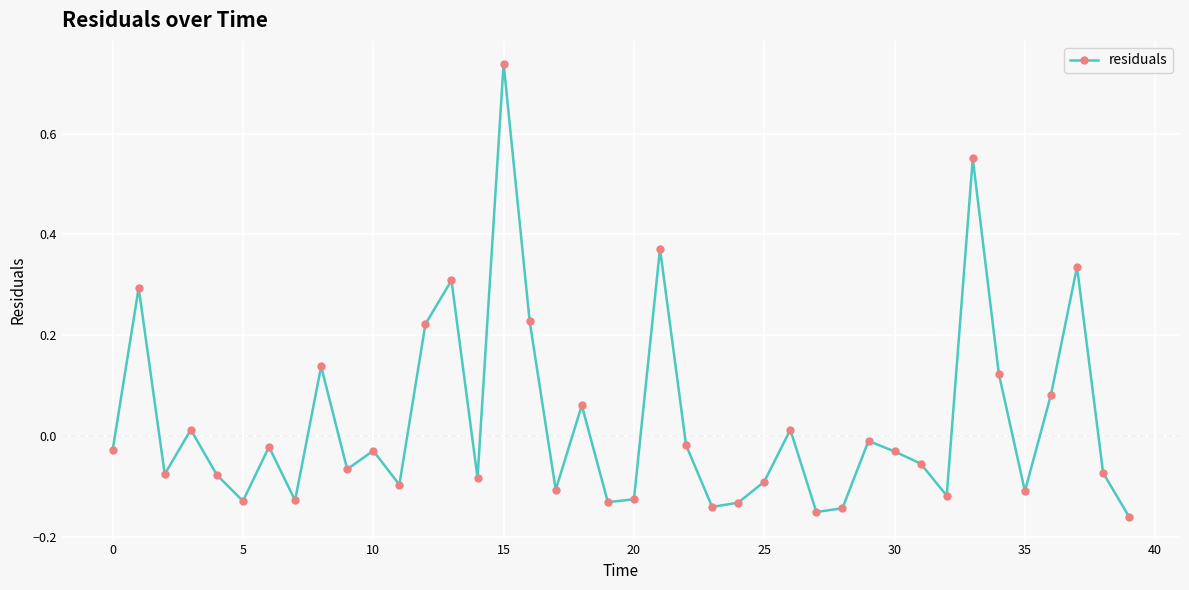

What is the sum of all values?

1.1